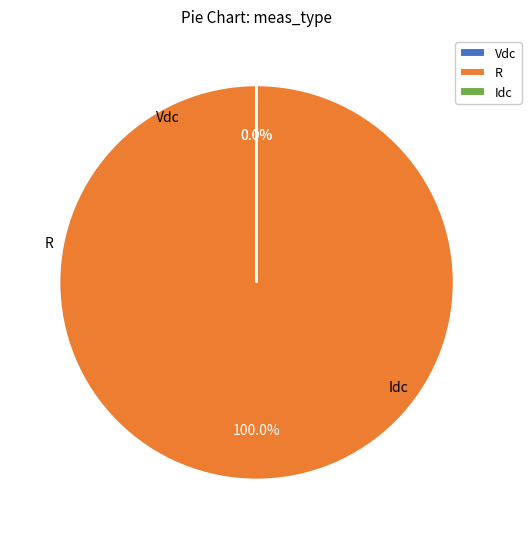

Which slice is the largest?

R